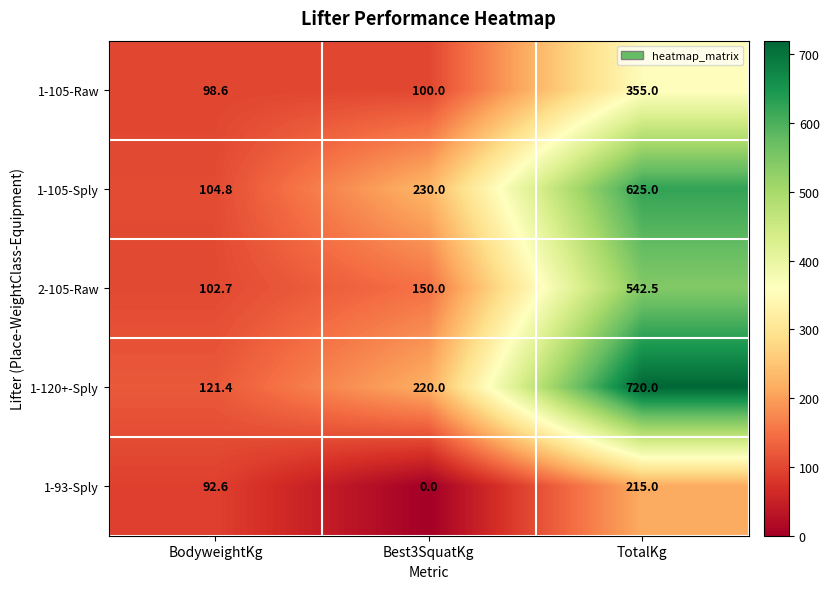

Is it true that 1-93-Sply equals 38.6 at BodyweightKg?

False